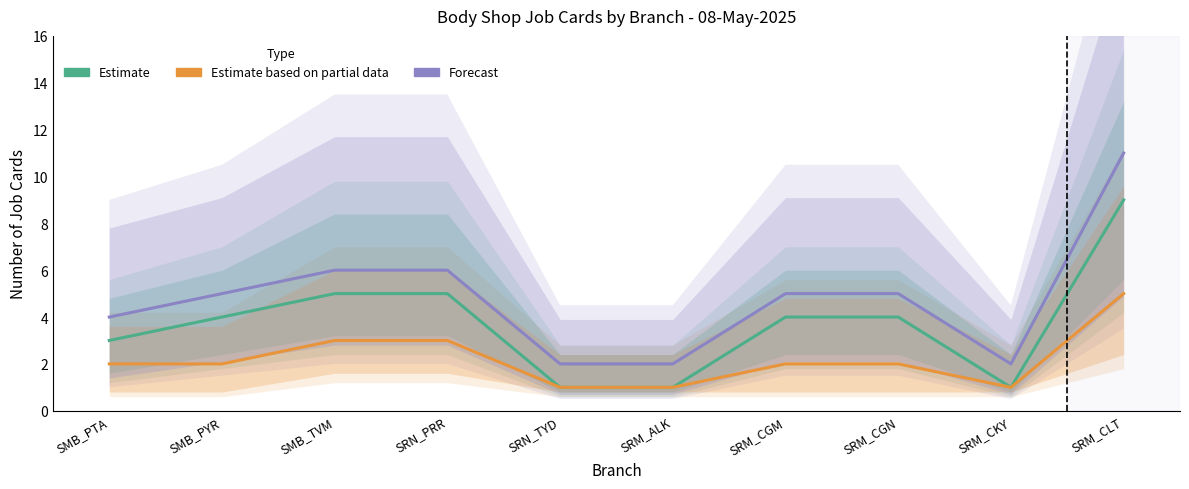

What is the sum of all Estimate values?

37